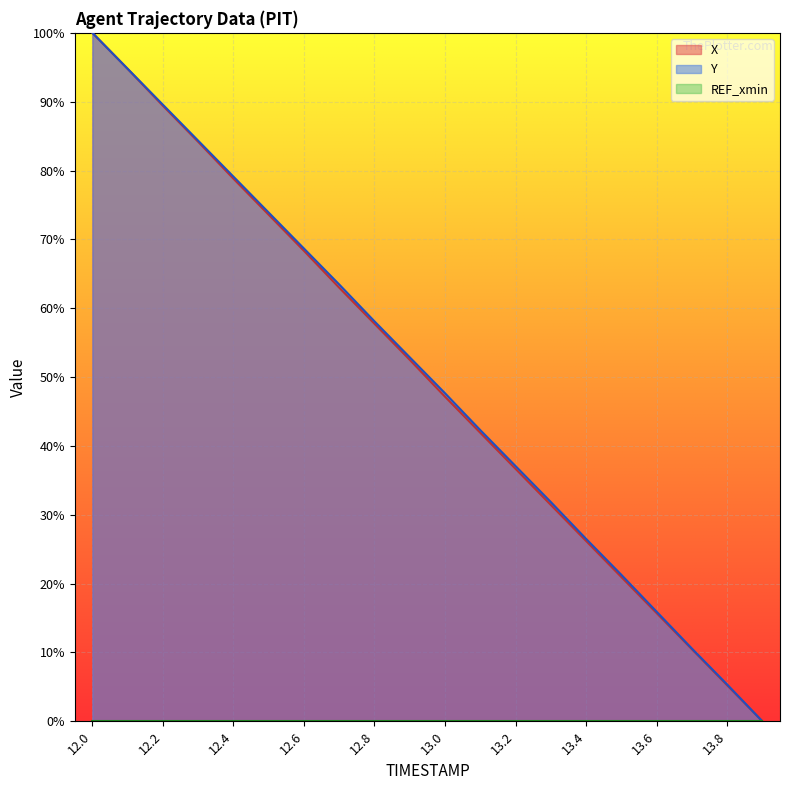

Which has a higher value, 13.8 or 13.4?

13.4